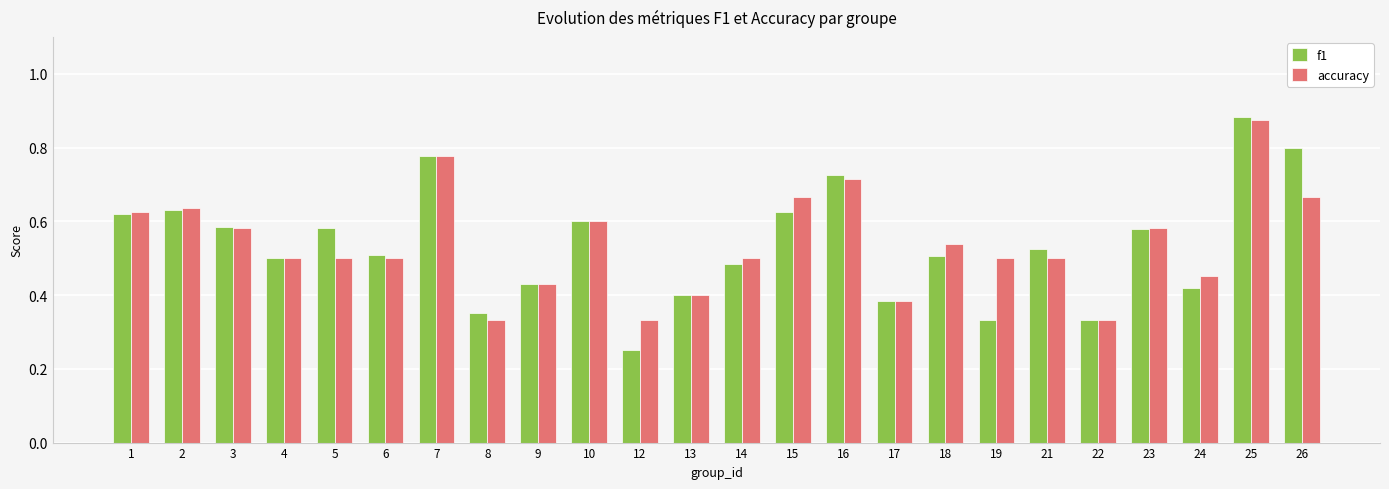

Is the value of f1 at 4 greater than the value of accuracy at 9?

Yes